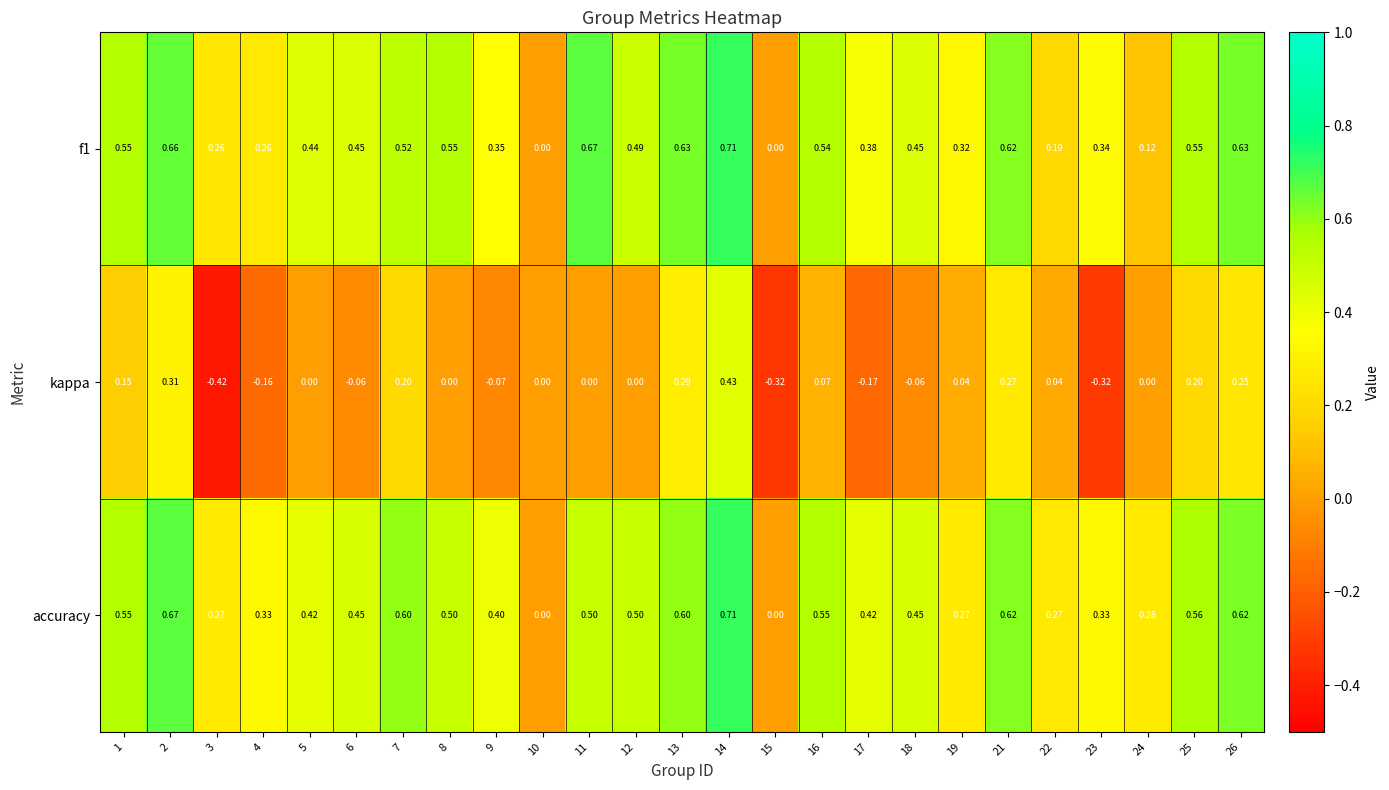

Which series has the largest range (max minus min)?

kappa